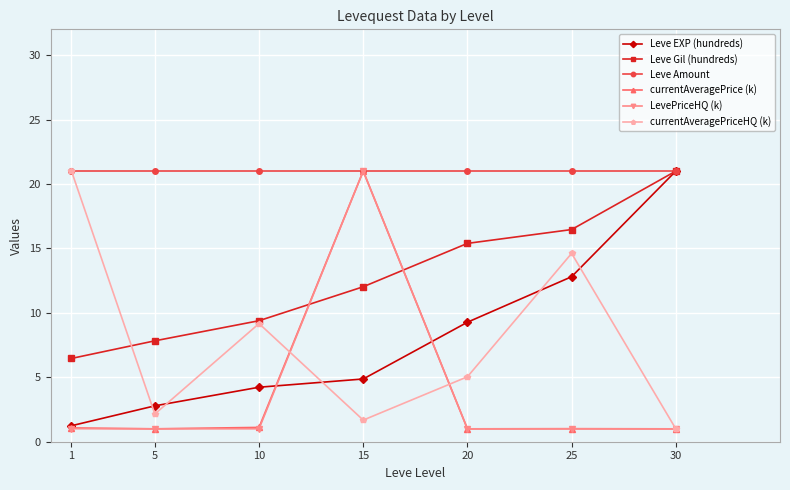

Rank the categories by Leve Gil (hundreds) value from lowest to highest.

1, 5, 10, 15, 20, 25, 30